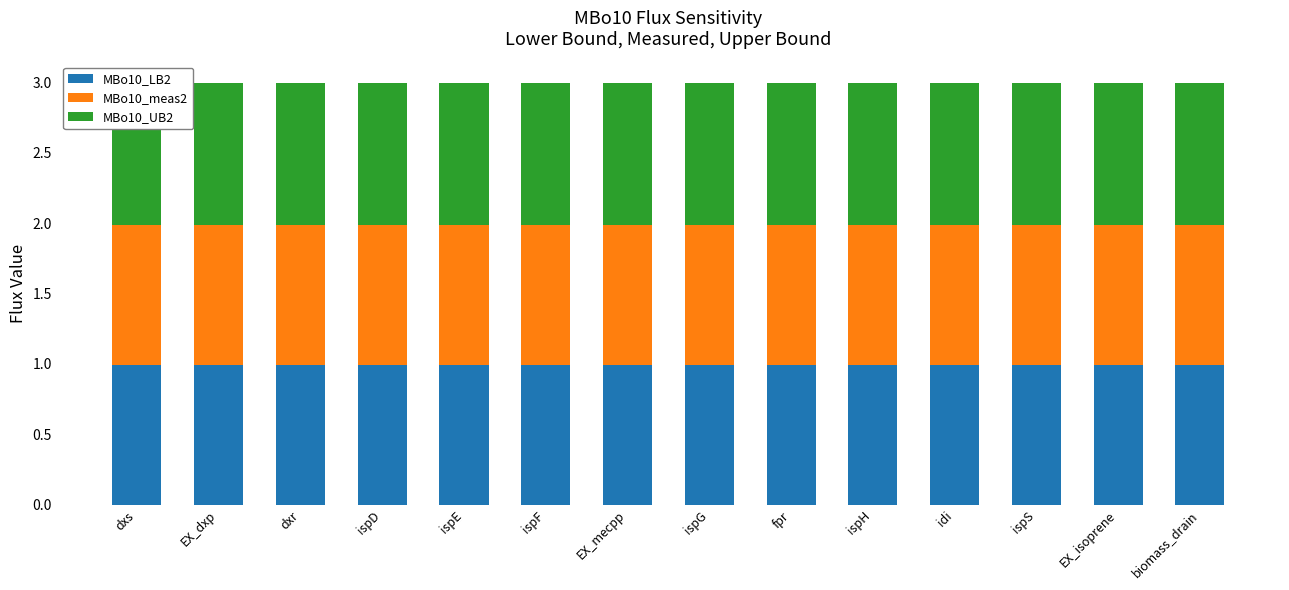

Which category has the lowest value in the MBo10_UB2 series?

dxs